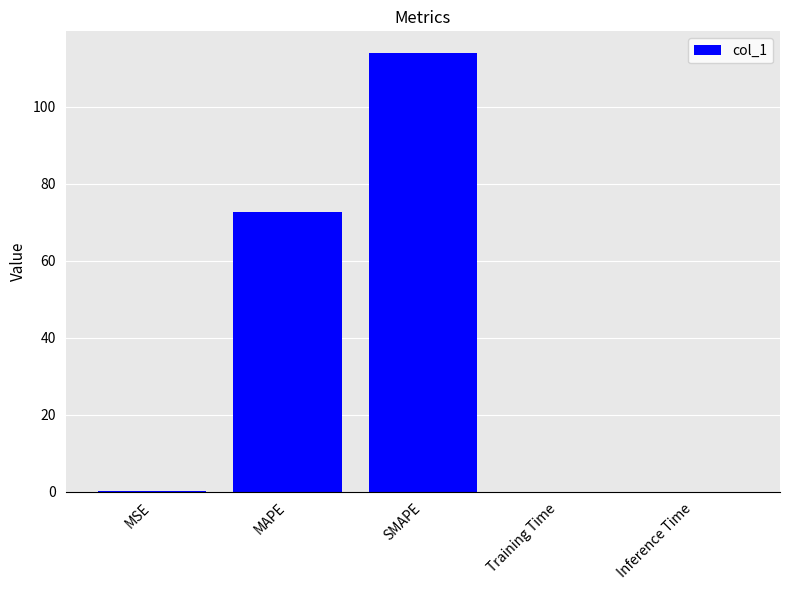

The chart shows a value of 72.6 at MAPE. True or false?

True